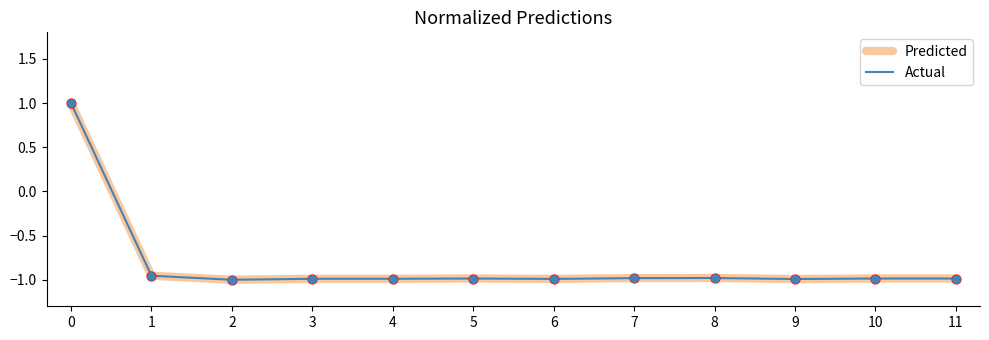

What are all the series names shown in the legend?

Predicted, Actual